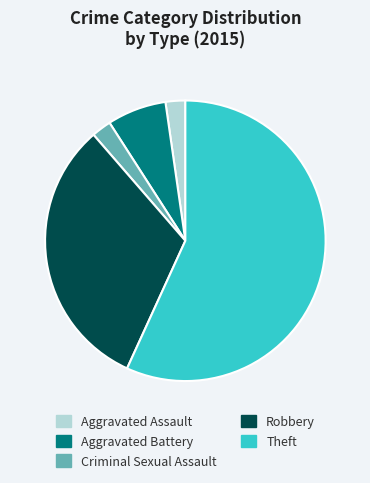

Which slice is the largest?

Theft